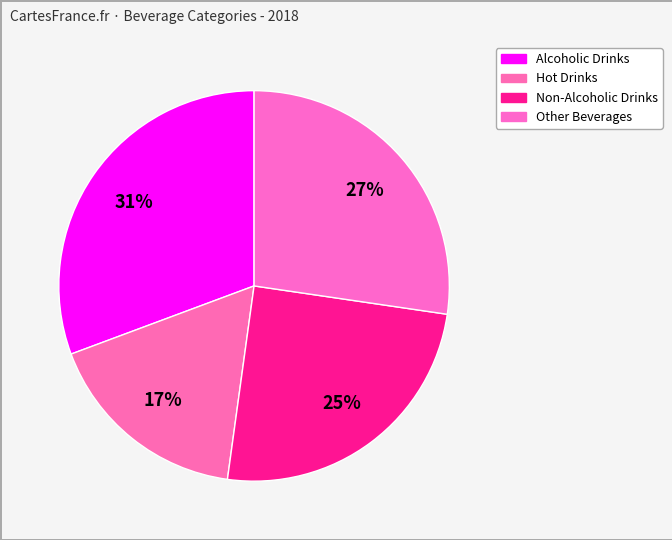

To the nearest percent, what percentage of the pie is Non-Alcoholic Drinks?

25%